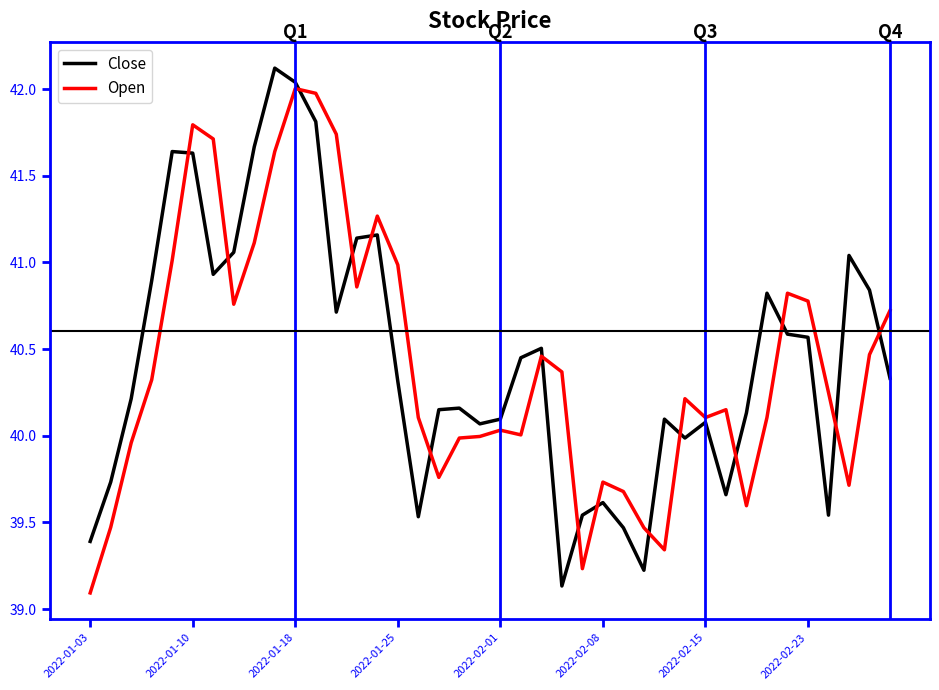

What is the greatest value displayed?

42.1